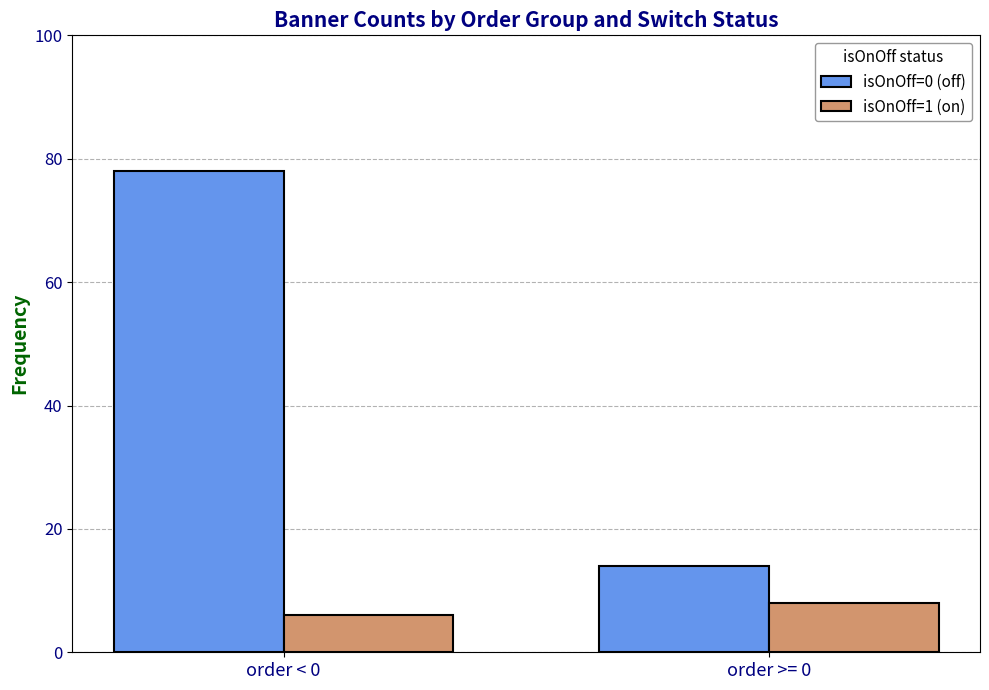

Which series has the largest total across all categories?

isOnOff=0 (off)